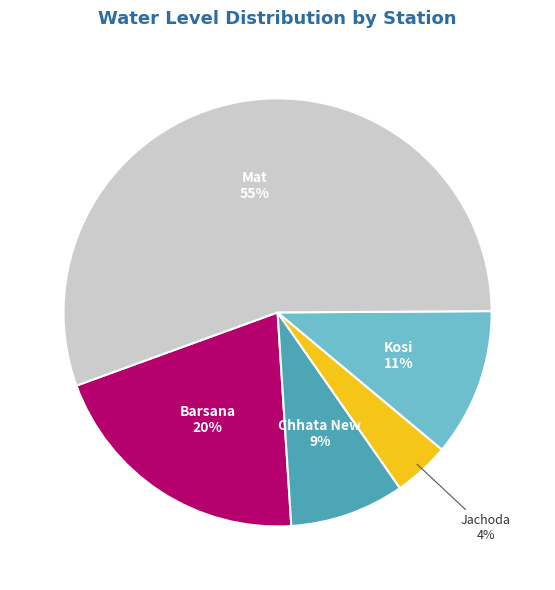

Is there any slice that represents more than half of the pie?

Yes